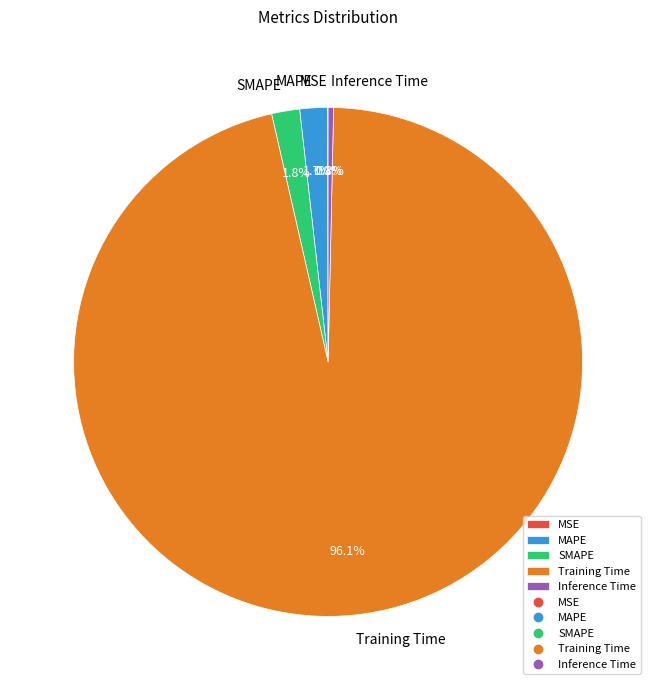

What percentage is the Training Time slice, to the nearest percent?

96%